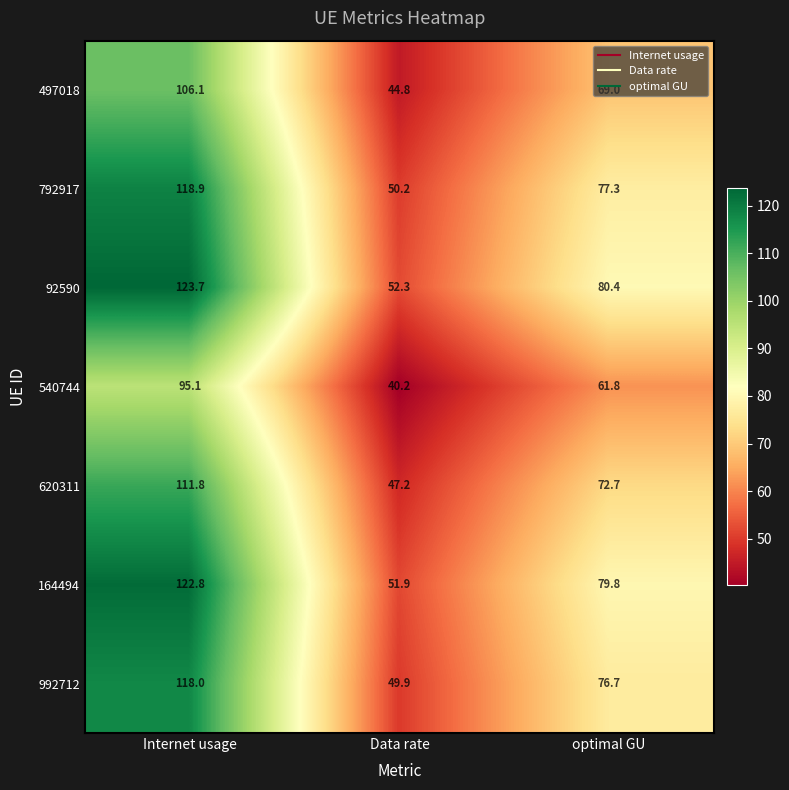

True or false: 792917 has a value of 118.9 at Internet usage.

True